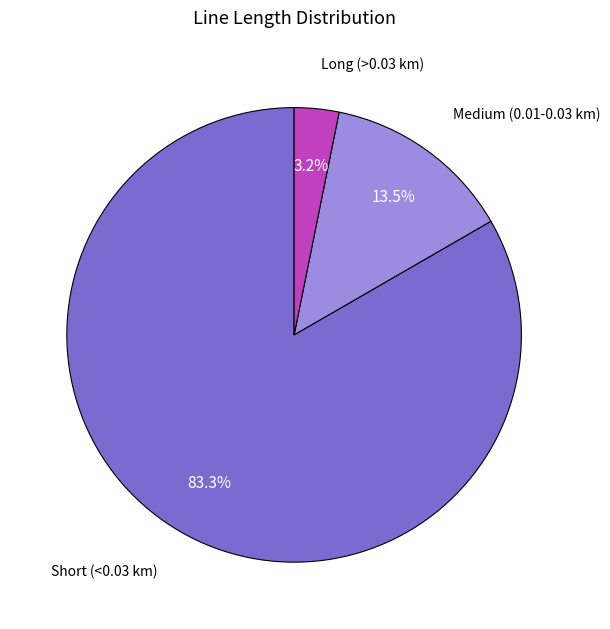

To the nearest percent, what is the difference between the largest and smallest slice percentages?

80%